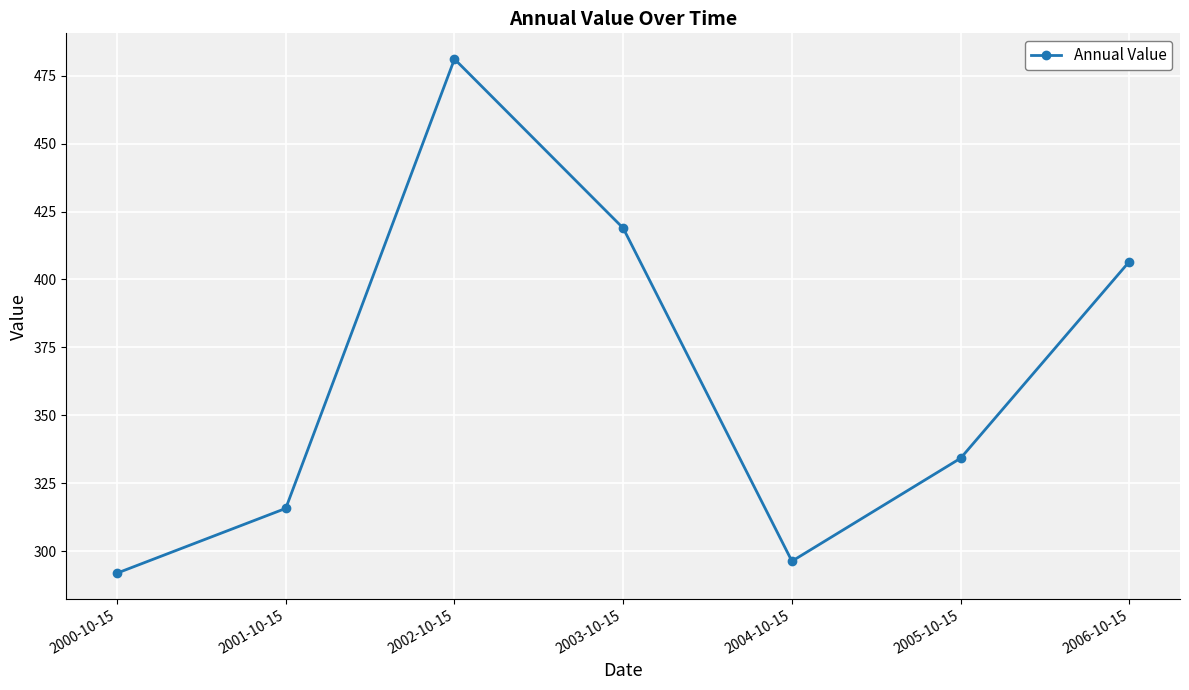

The chart shows a value of 292.0 at 2000-10-15. True or false?

True